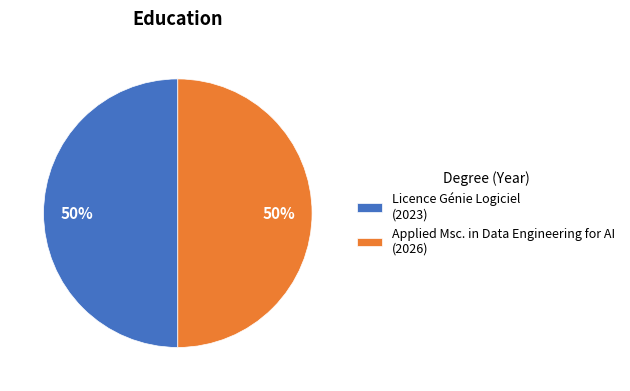

To the nearest percent, what is the average slice percentage?

50%